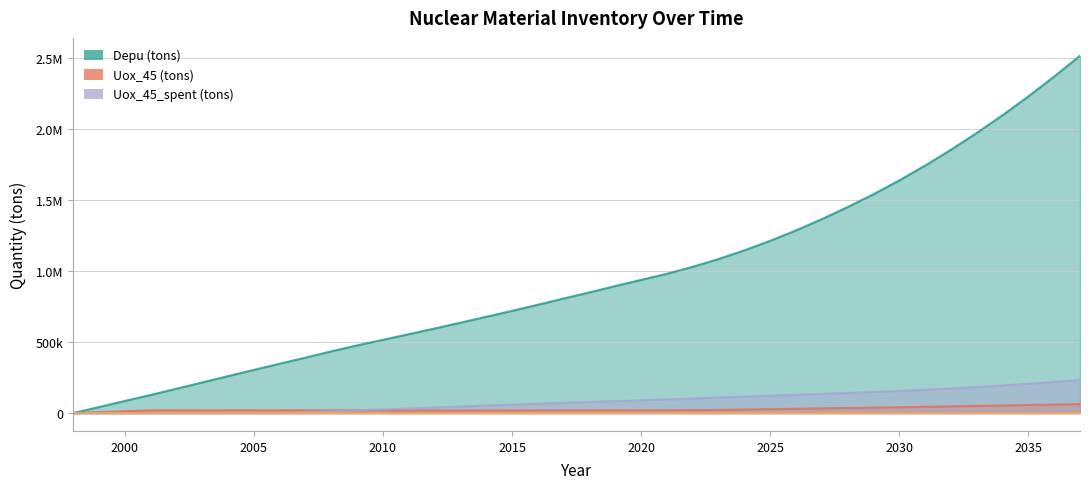

List the labels in order of Uox_45_spent (tons) value, largest first.

2037, 2036, 2035, 2034, 2033, 2032, 2031, 2030, 2029, 2028, 2027, 2026, 2025, 2024, 2023, 2022, 2021, 2020, 2019, 2018, 2017, 2016, 2015, 2014, 2013, 2012, 2011, 2010, 2009, 2008, 2007, 1998, 1999, 2000, 2001, 2002, 2003, 2004, 2005, 2006